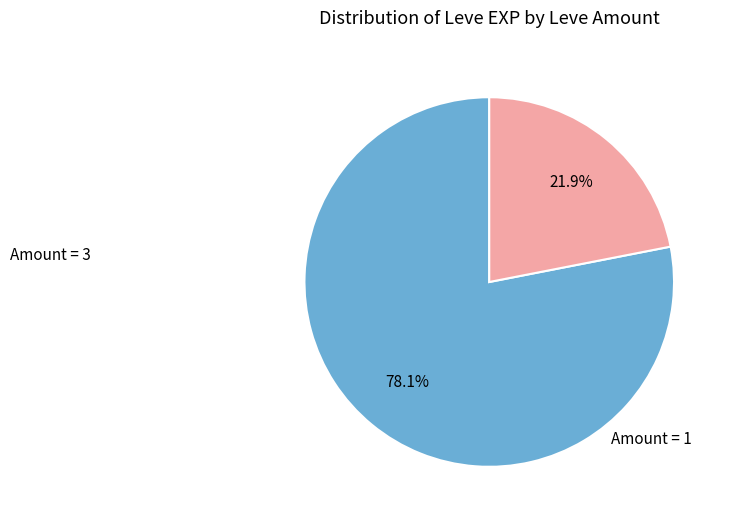

Count the number of slices in the pie.

2